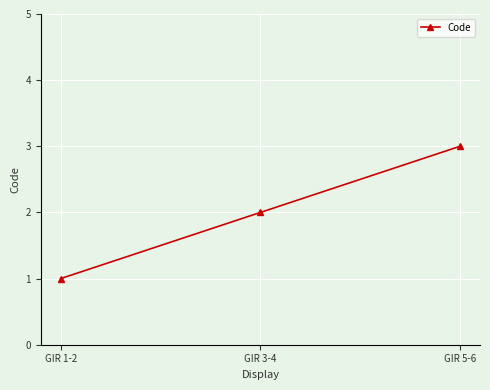

Is it true that the value at GIR 3-4 is 3?

False